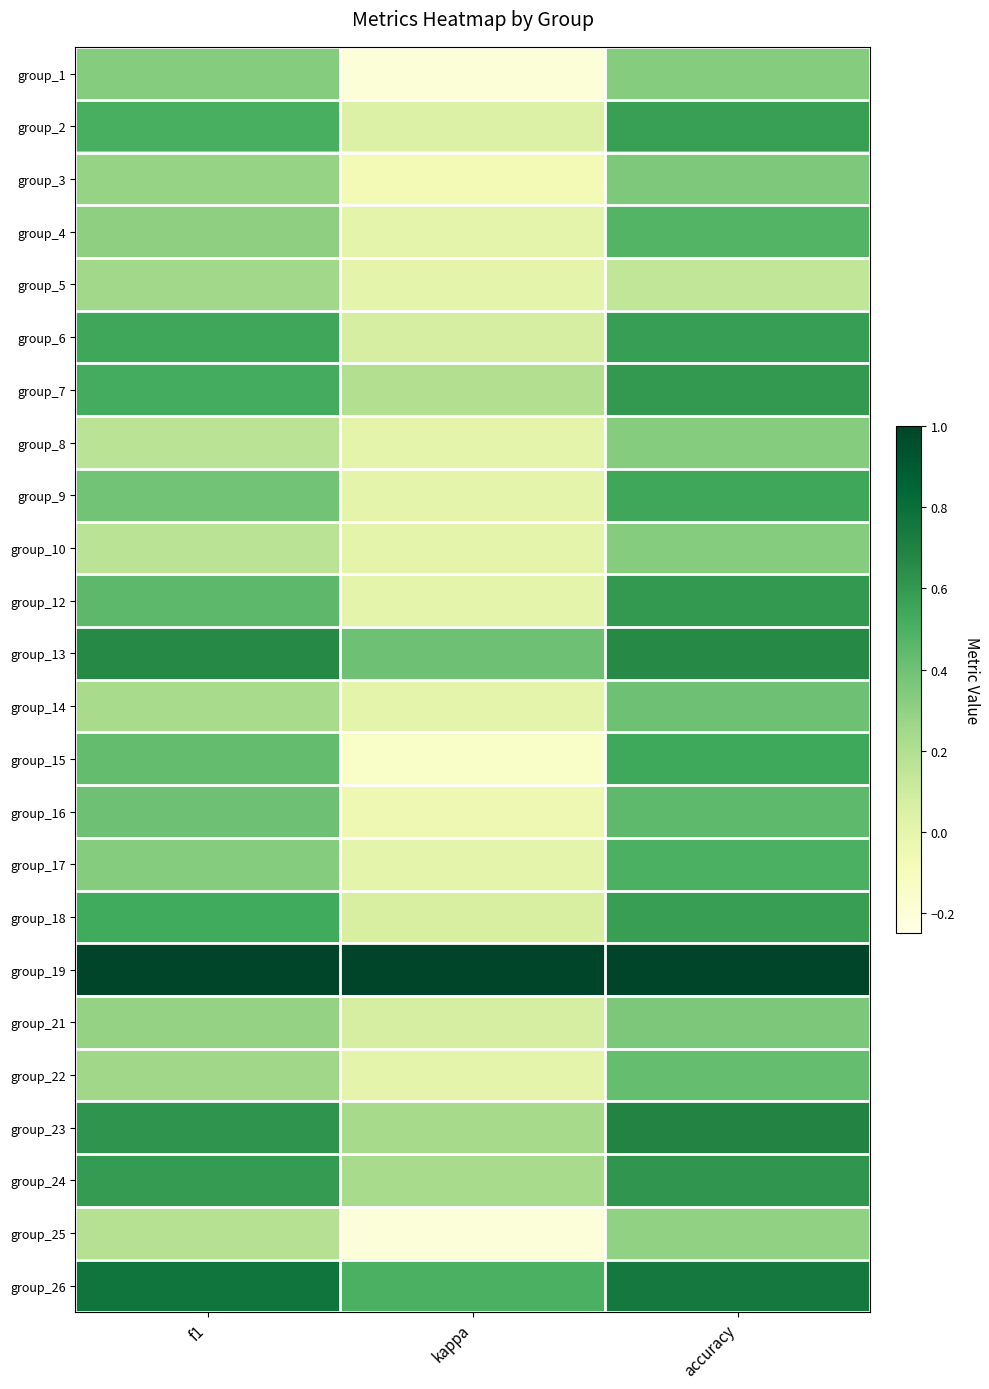

Reading left to right, list all the values displayed in this chart.

group_1: f1=0.3	kappa=-0.2	accuracy=0.3
group_2: f1=0.5	kappa=0.0	accuracy=0.6
group_3: f1=0.3	kappa=-0.1	accuracy=0.4
group_4: f1=0.3	kappa=0.0	accuracy=0.5
group_5: f1=0.2	kappa=0.0	accuracy=0.1
group_6: f1=0.5	kappa=0.1	accuracy=0.6
group_7: f1=0.5	kappa=0.2	accuracy=0.6
group_8: f1=0.2	kappa=0.0	accuracy=0.3
group_9: f1=0.4	kappa=0.0	accuracy=0.5
group_10: f1=0.2	kappa=0.0	accuracy=0.3
group_12: f1=0.5	kappa=0.0	accuracy=0.6
group_13: f1=0.7	kappa=0.4	accuracy=0.7
group_14: f1=0.2	kappa=0.0	accuracy=0.4
group_15: f1=0.4	kappa=-0.1	accuracy=0.5
group_16: f1=0.4	kappa=-0.0	accuracy=0.4
group_17: f1=0.3	kappa=0.0	accuracy=0.5
group_18: f1=0.5	kappa=0.1	accuracy=0.6
group_19: f1=1.0	kappa=1.0	accuracy=1.0
group_21: f1=0.3	kappa=0.1	accuracy=0.4
group_22: f1=0.3	kappa=0.0	accuracy=0.4
group_23: f1=0.6	kappa=0.2	accuracy=0.7
group_24: f1=0.6	kappa=0.2	accuracy=0.6
group_25: f1=0.2	kappa=-0.2	accuracy=0.3
group_26: f1=0.8	kappa=0.5	accuracy=0.8